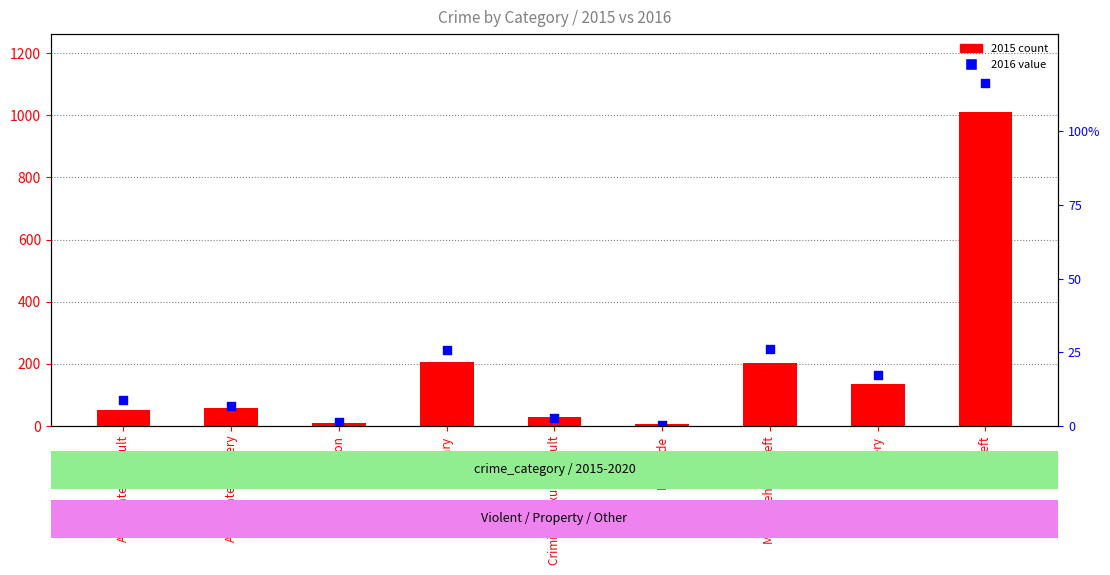

What is the total value across all series at Homicide?

9